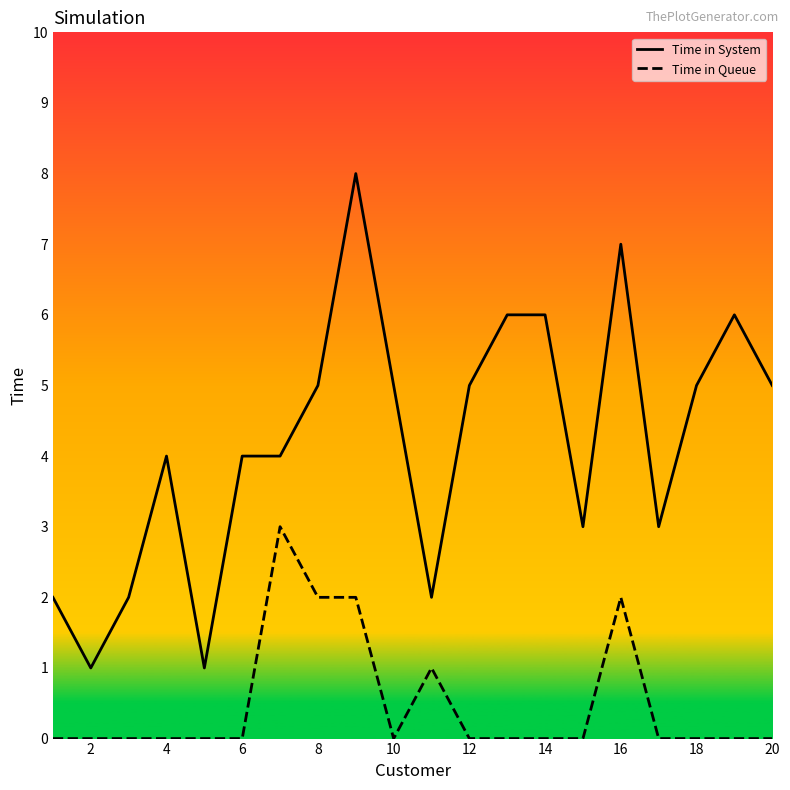

True or false: Time in Queue and Time in System intersect in this chart.

False